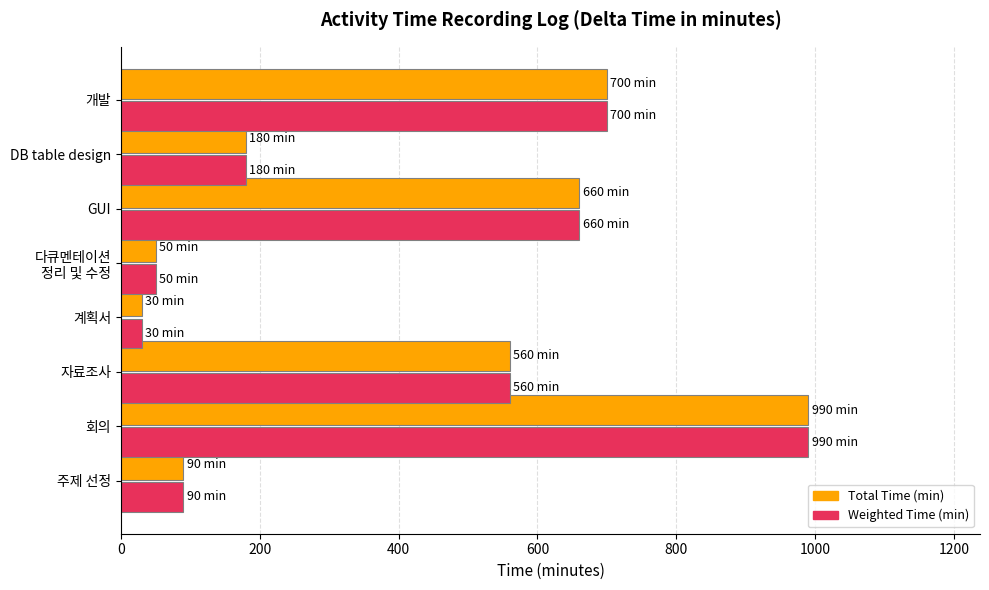

Where is Weighted Time (min) nearest to the value 510?

자료조사